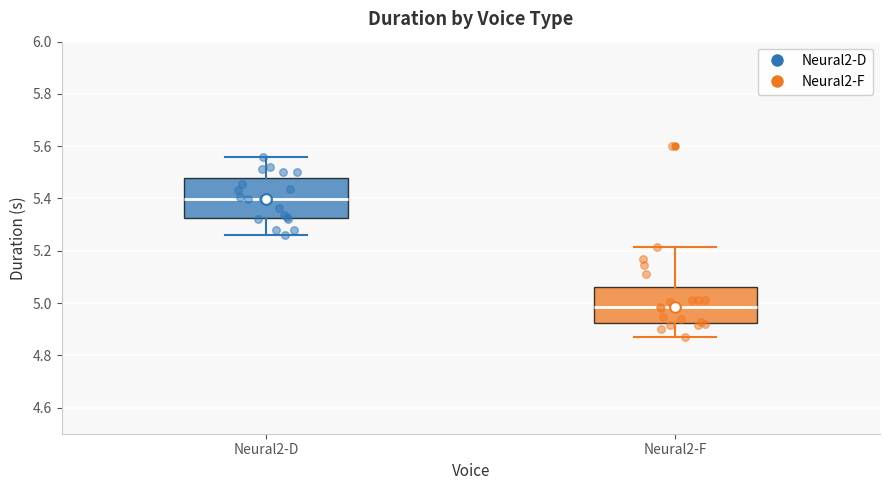

Where does the lower whisker of the box for Neural2-F end on the y-axis? The values are not printed on the chart, so give them approximately, as read against the axis.

4.88